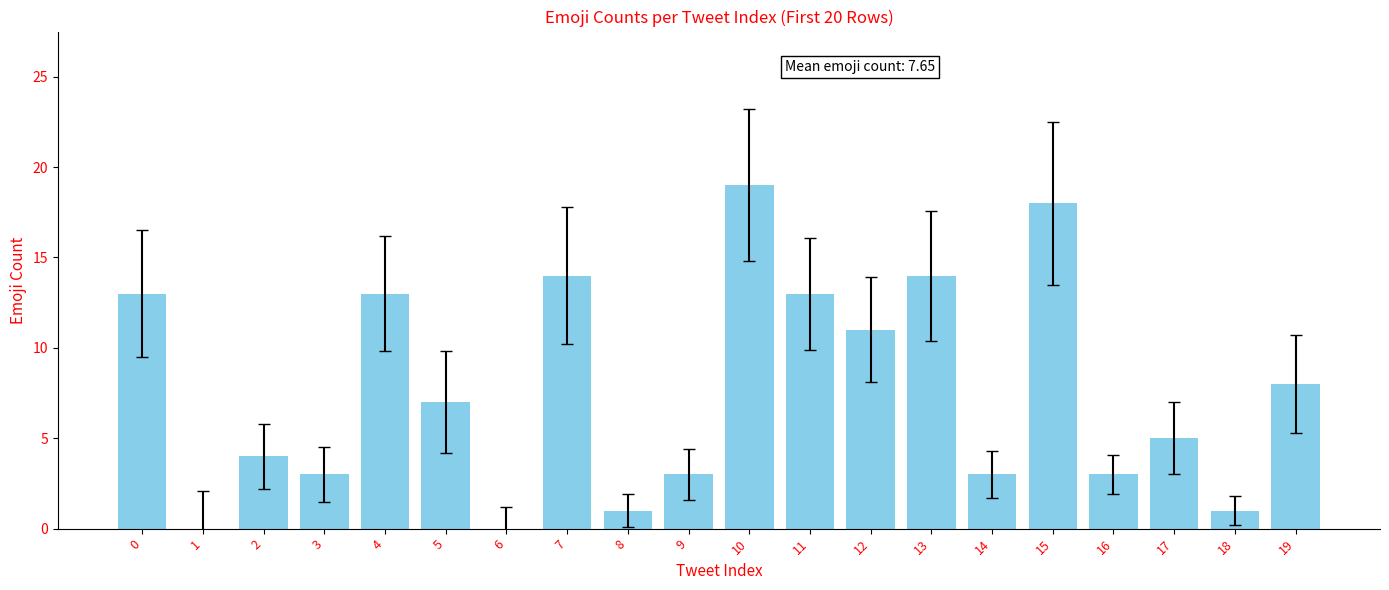

Does the chart contain stacked bars?

No